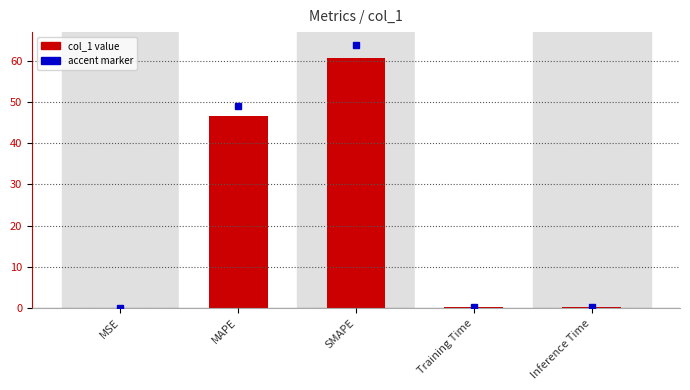

Which category has the highest value across all series?

SMAPE